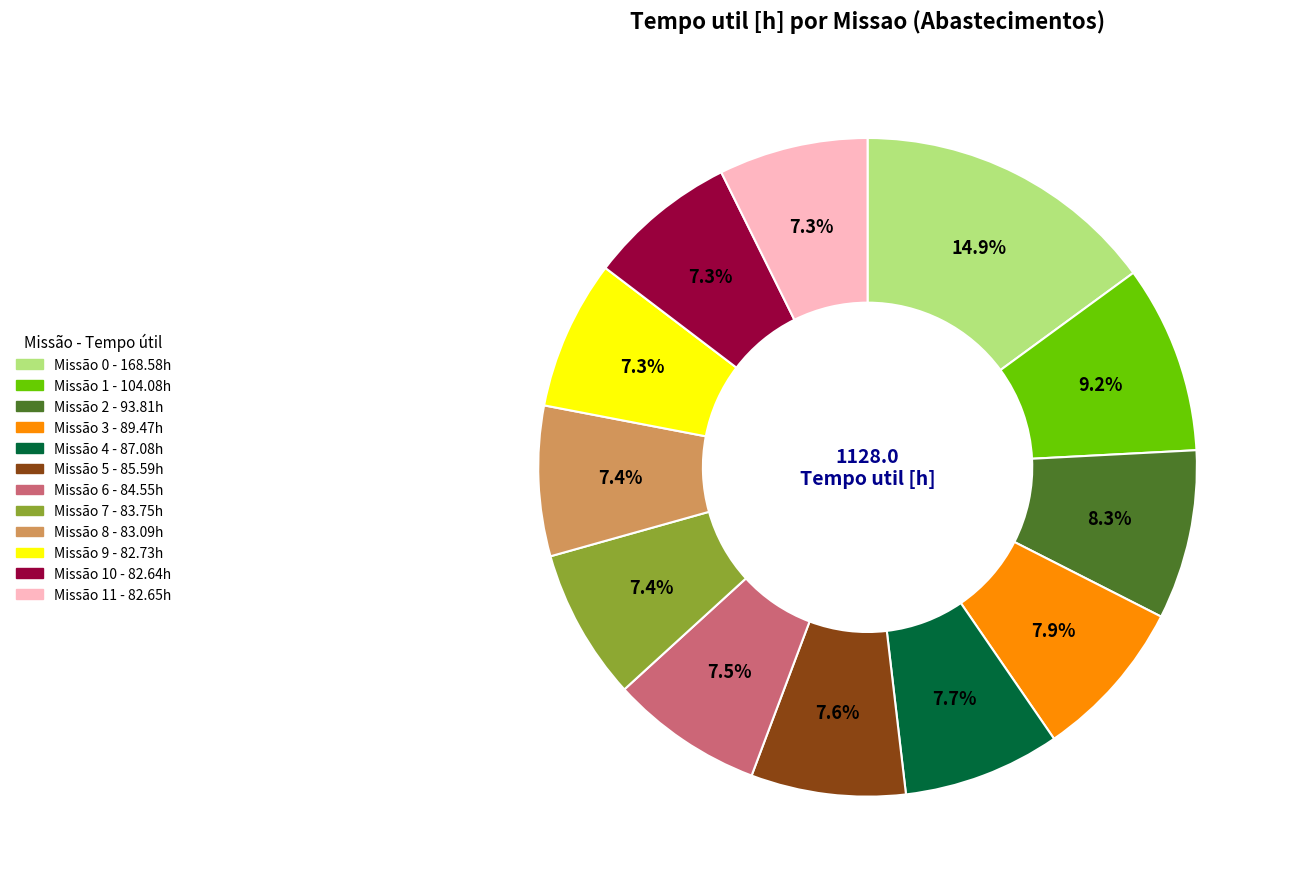

Does any single category account for the majority?

No